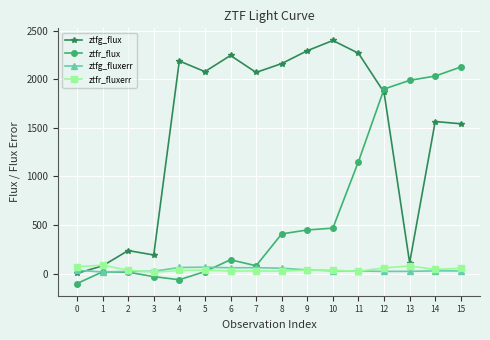

Between 9 and 13, which series saw the biggest shift?

ztfg_flux